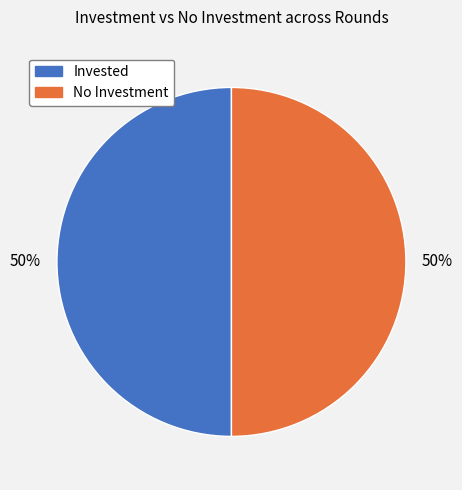

What percentage is the Invested slice, to the nearest percent?

50%